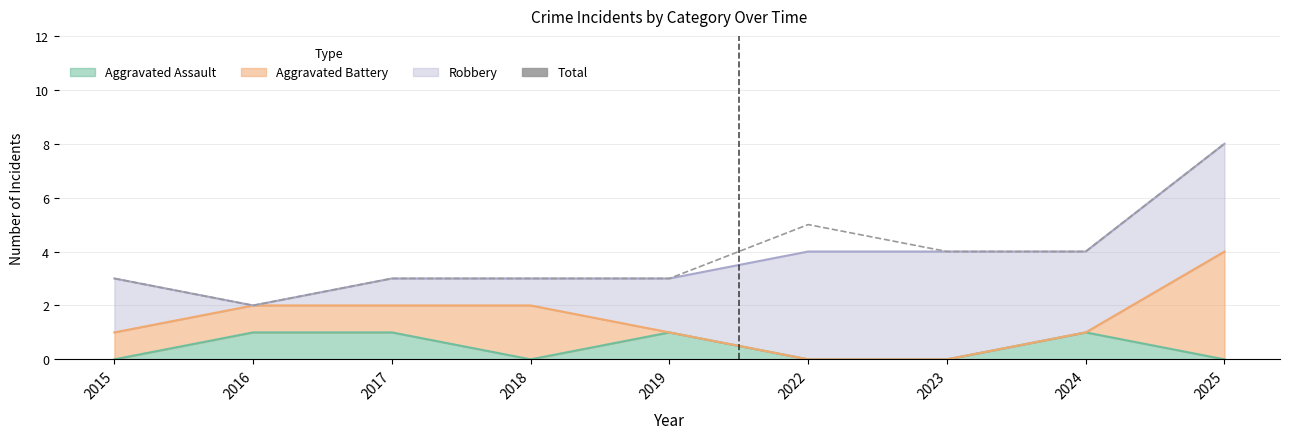

The value at 2024 is 4. True or false?

True